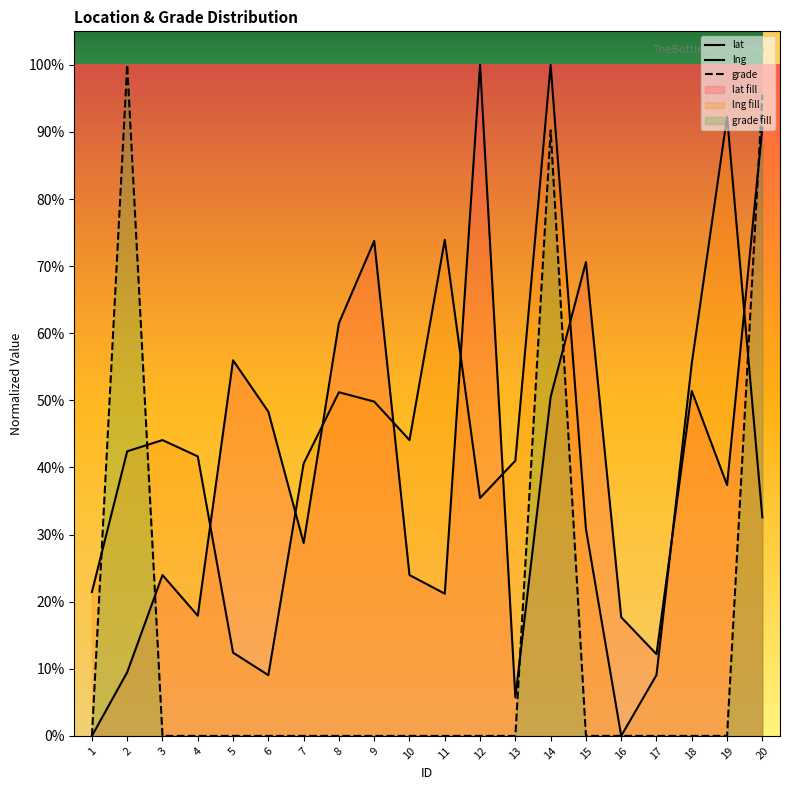

What is the difference between the second highest and second lowest values in the grade series?

1.0